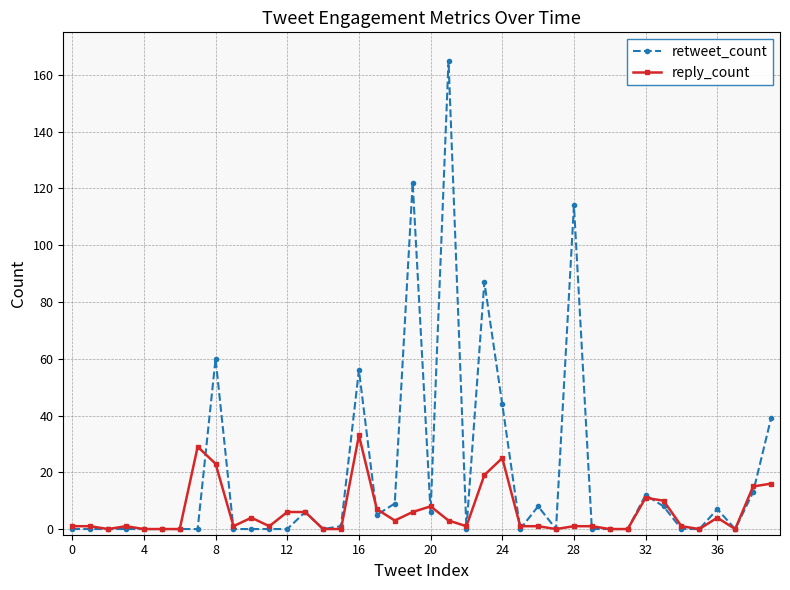

After their last crossing, which series has the higher values: reply_count or retweet_count?

retweet_count